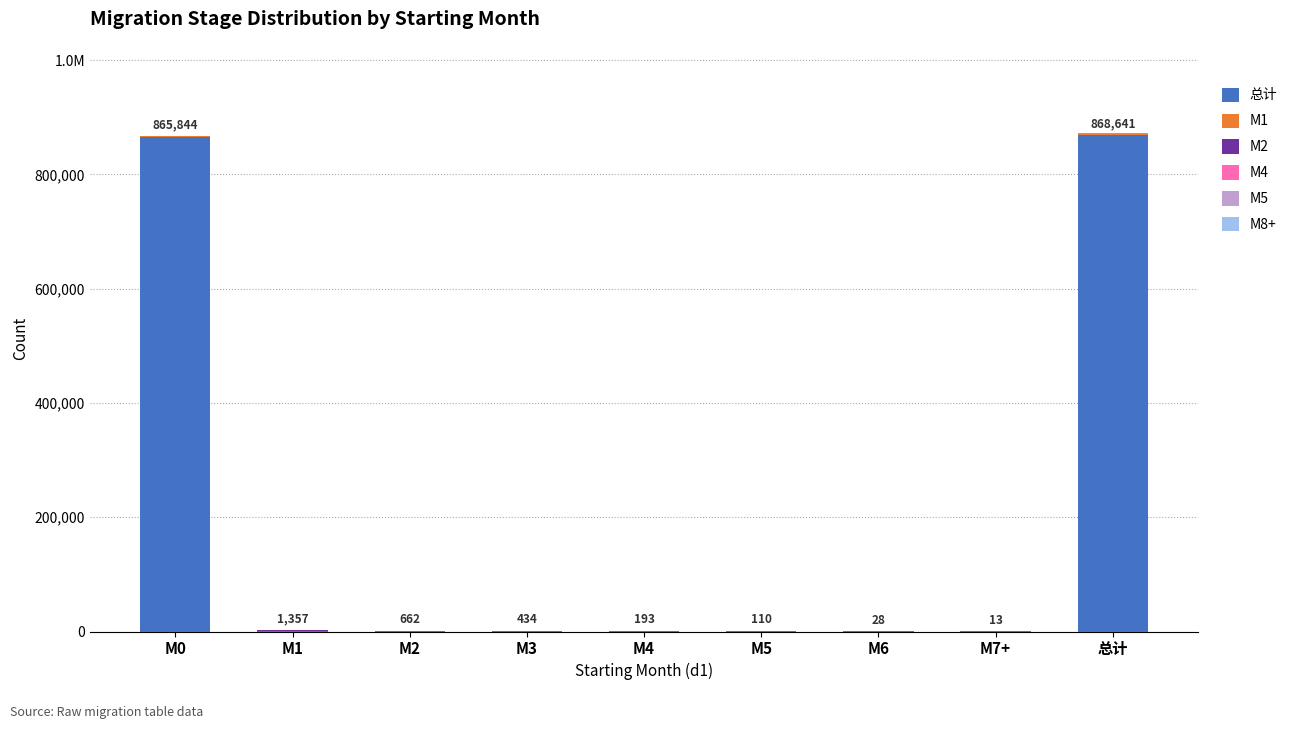

What position from the left is M1?

2